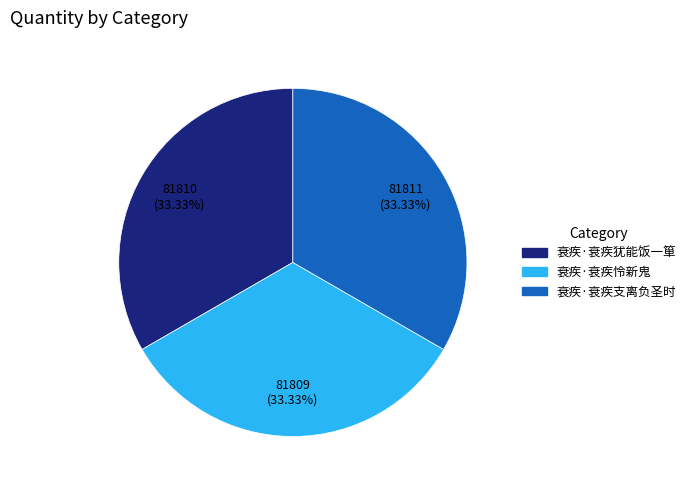

Approximately how many times larger is the value at 衰疾·衰疾怜新鬼 compared to 衰疾·衰疾支离负圣时?

1.0